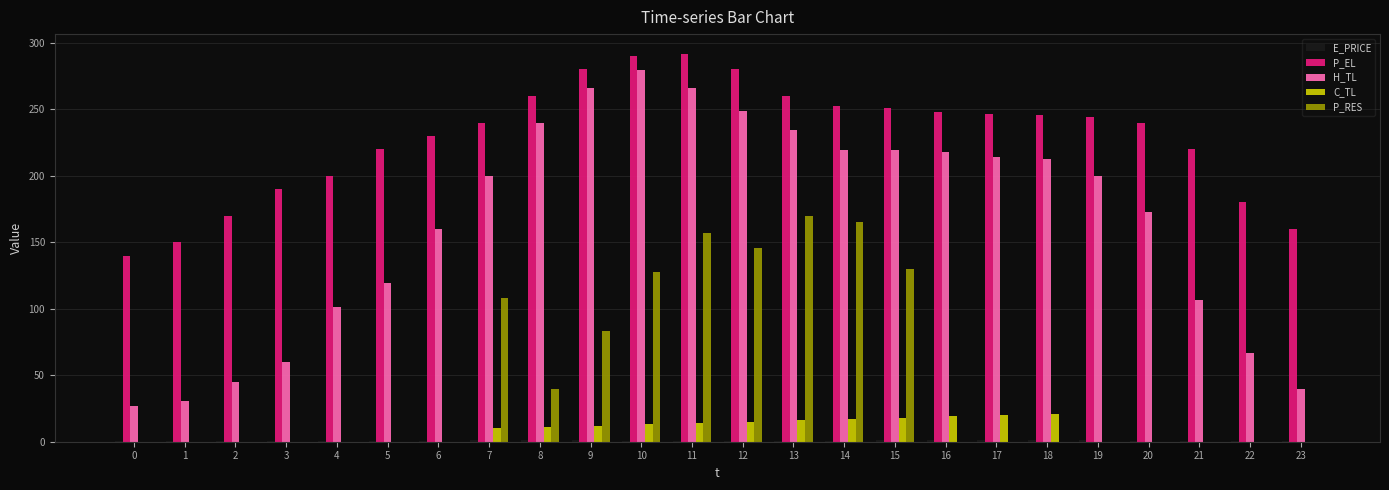

Which series has the largest total across all categories?

P_EL